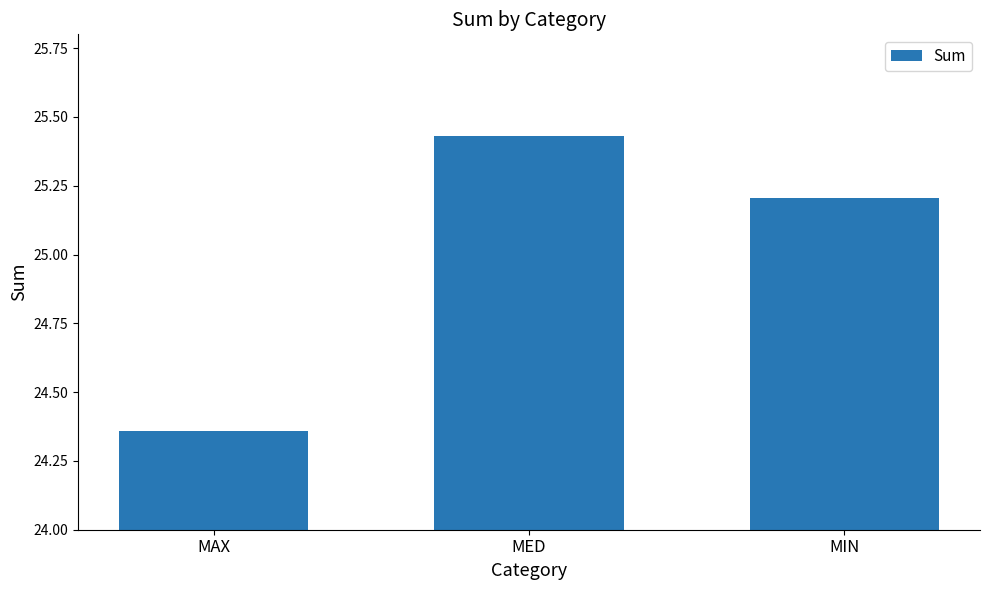

What is the ratio of the value at MAX to the value at MIN?

1.0